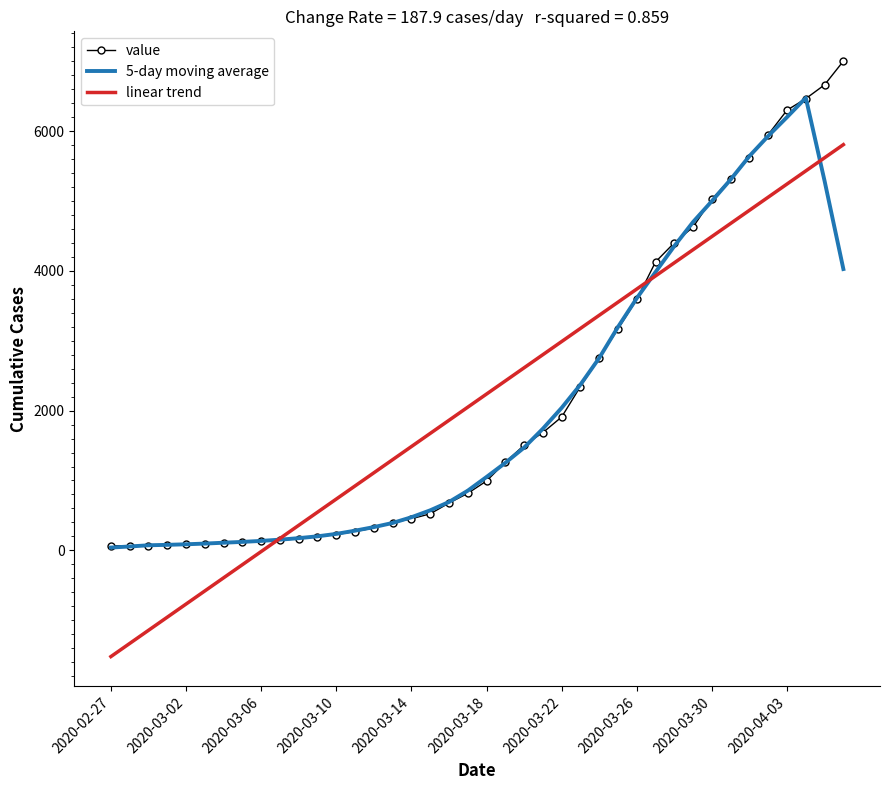

Rank the series by their maximum value, from highest to lowest.

value, 5-day moving average, linear trend